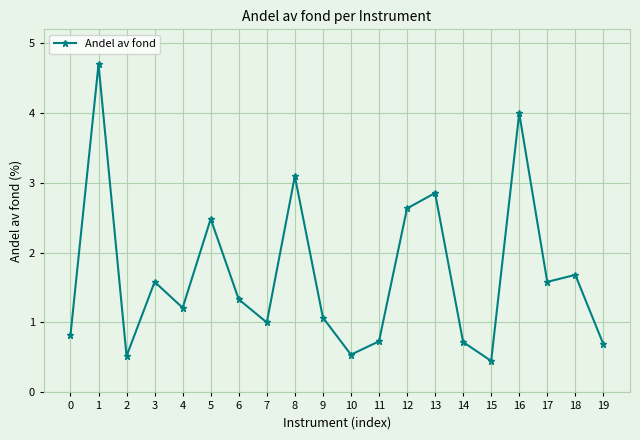

At which label is the value closest to 2?

18